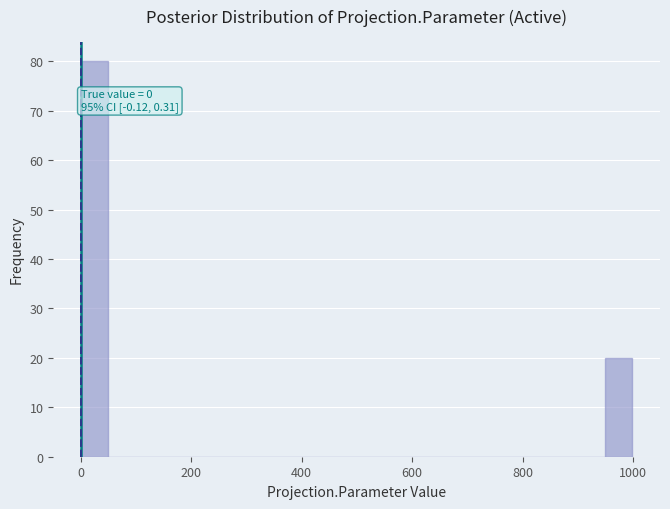

Read against the x-axis, roughly where is the centre of the tallest bar?

20